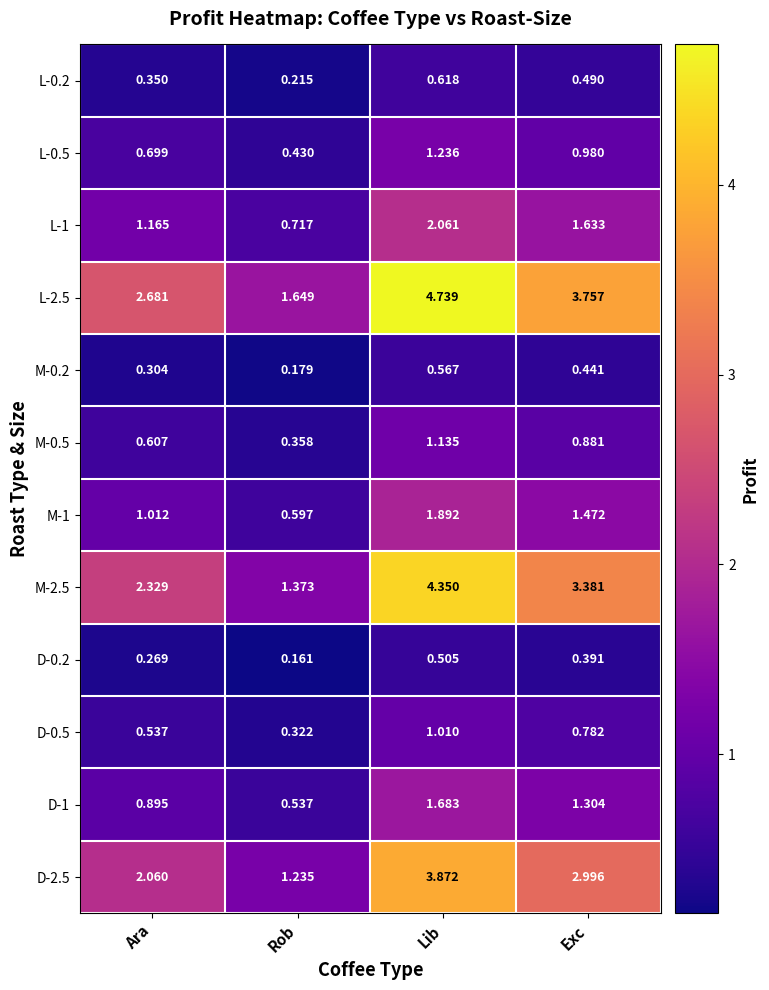

Is the value of D-1 at Lib greater than the value of L-1 at Rob?

Yes